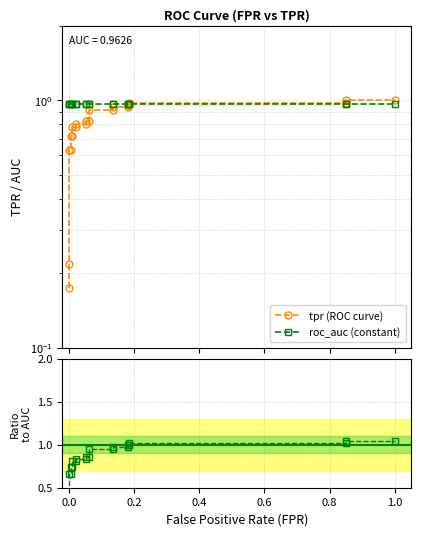

Does the chart have visible grid lines?

Yes